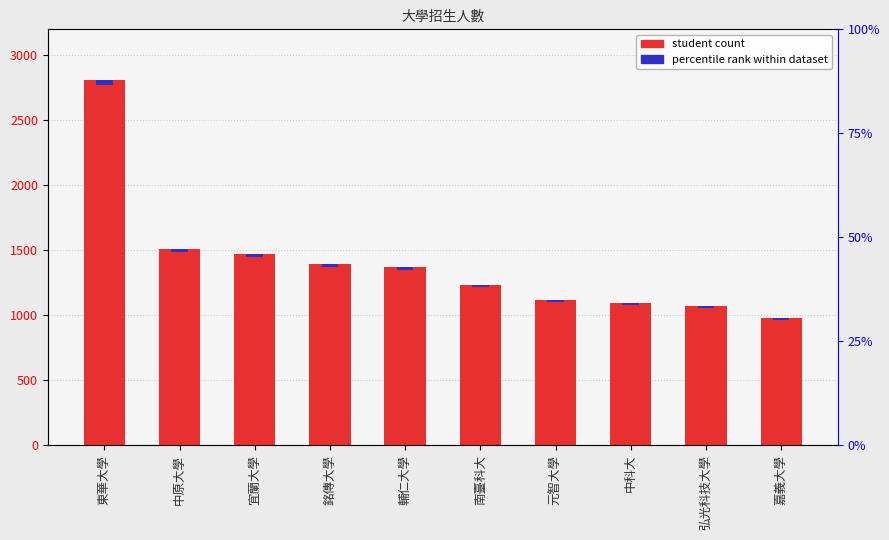

Which label corresponds to the largest value in the chart?

東華大學